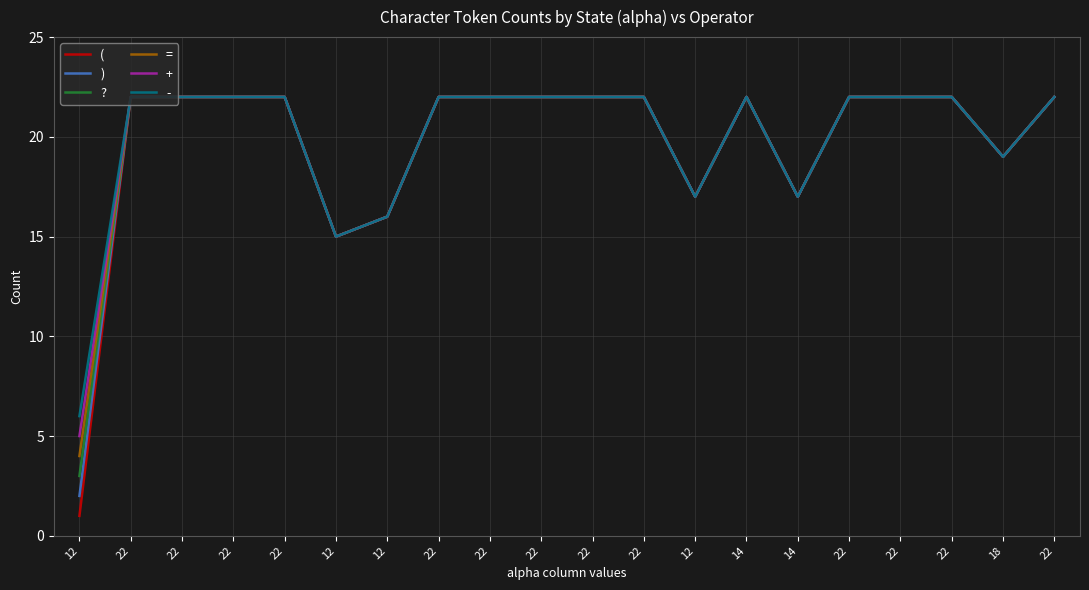

List the labels in order of ( value, smallest first.

12, 12, 12, 12, 14, 18, 22, 22, 22, 22, 22, 22, 22, 22, 22, 14, 22, 22, 22, 22